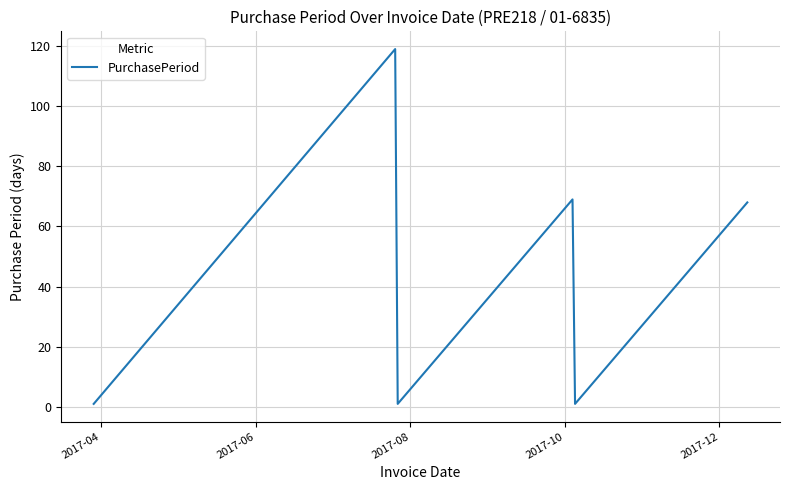

What is the sum of all values?

259